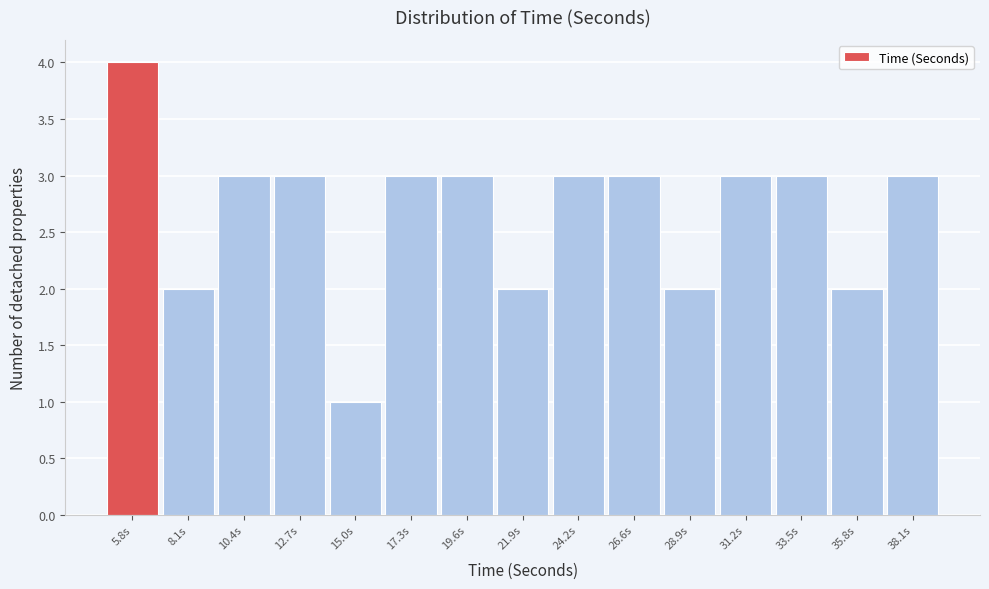

Reading left to right, list all the values displayed in this chart.

4	2	3	3	1	3	3	2	3	3	2	3	3	2	3